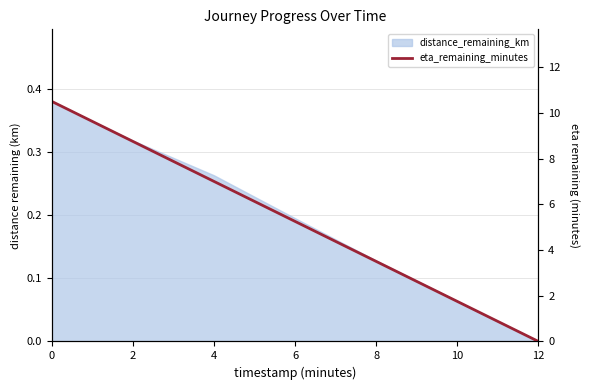

Reading left to right, transcribe all the data shown in this chart.

0=10.5	2=8.8	4=7.0	6=5.2	8=3.5	10=1.8	12=0.0